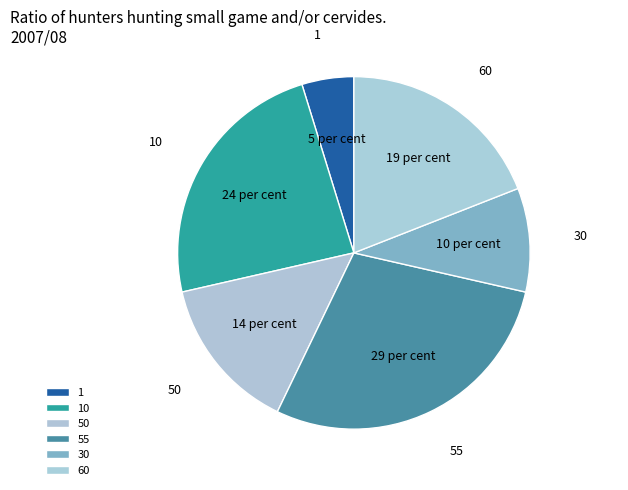

What is the largest slice in the pie chart?

55